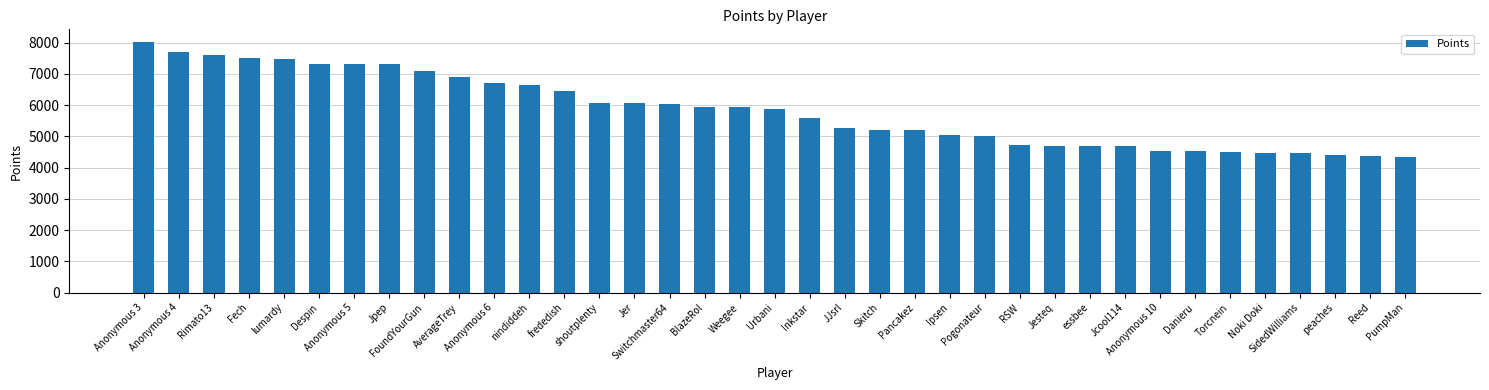

The chart shows a value of 7521 at Fech. True or false?

True